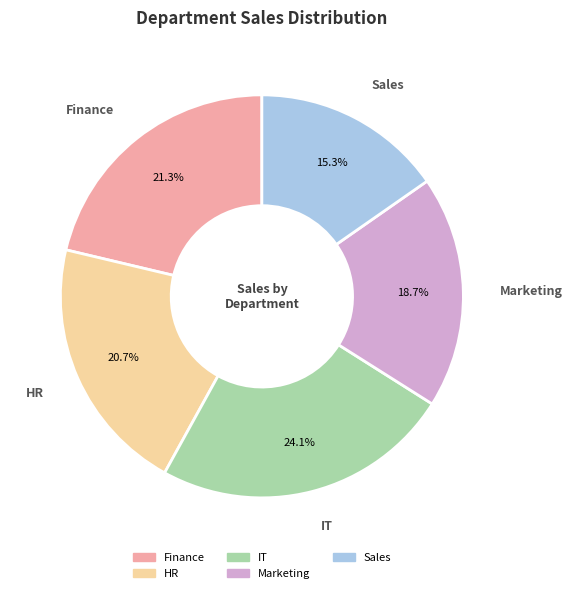

Which slice is the largest?

IT